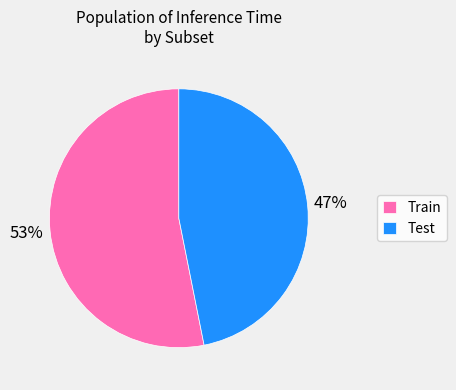

Count the number of slices in the pie.

2